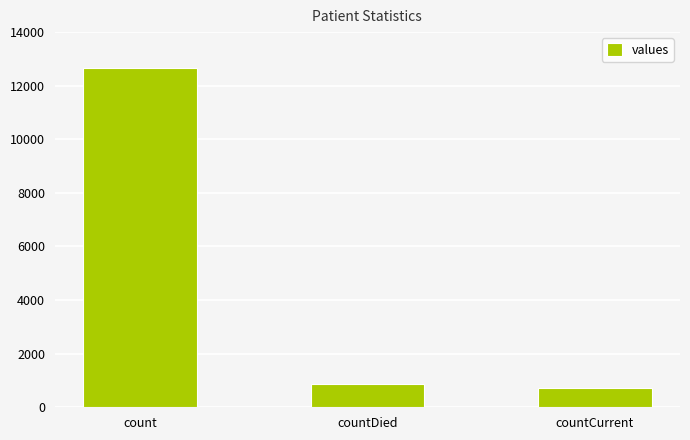

Is it true that the value at count is 12670?

True